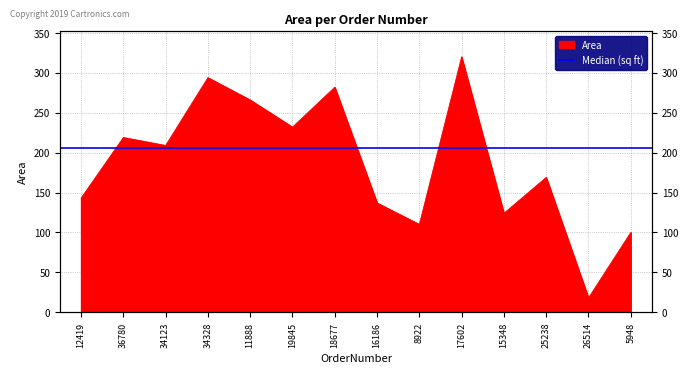

Reading left to right, what are all the values shown in this chart?

12419=143	36780=219	34123=209	34328=294	11888=266	19845=232	18677=282	16186=137	8922=110	17602=320	15348=124	25238=169	26514=18	5948=100